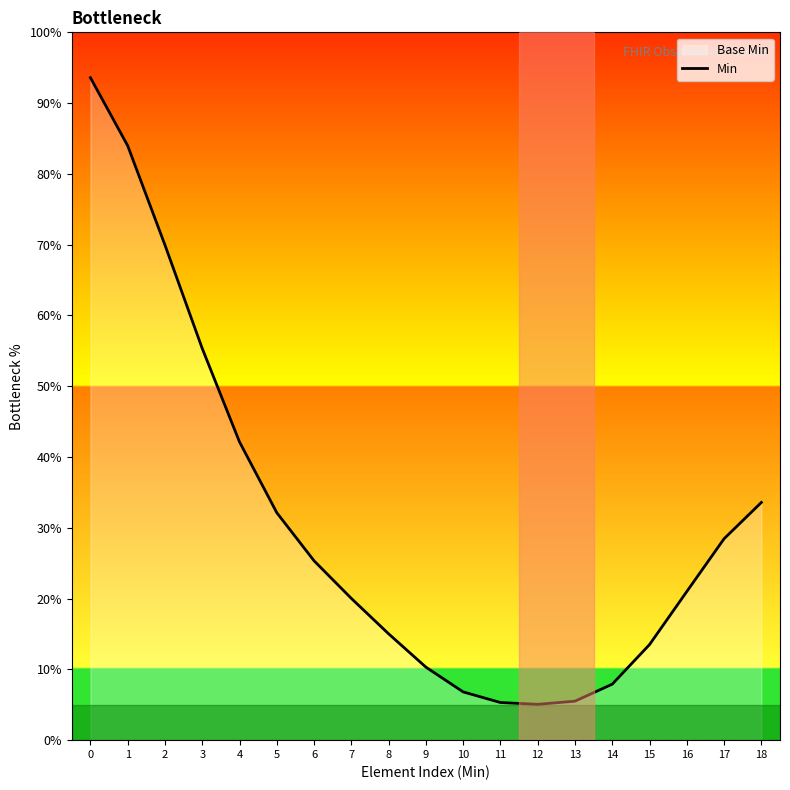

What is the change in value from 1 to 12?

-78.9